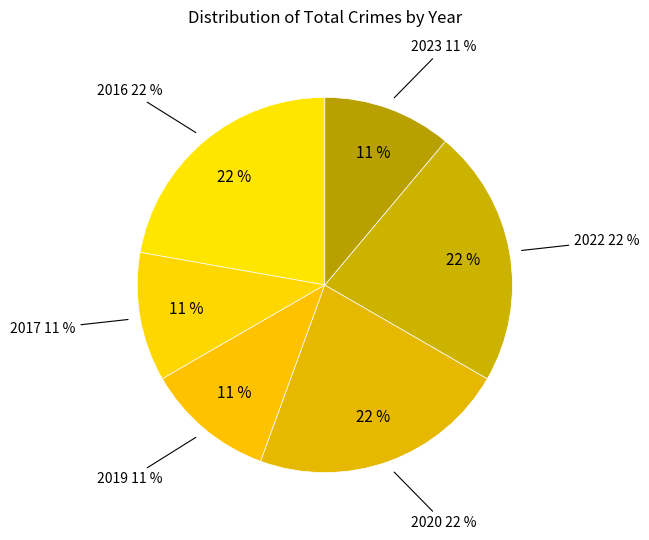

To the nearest percent, what percentage of the pie is 2016?

22%